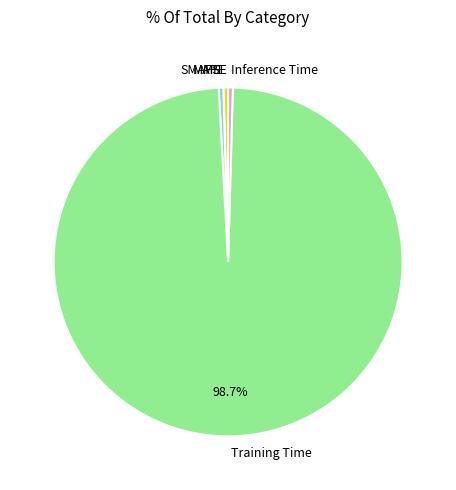

Between SMAPE and Training Time, which is larger?

Training Time